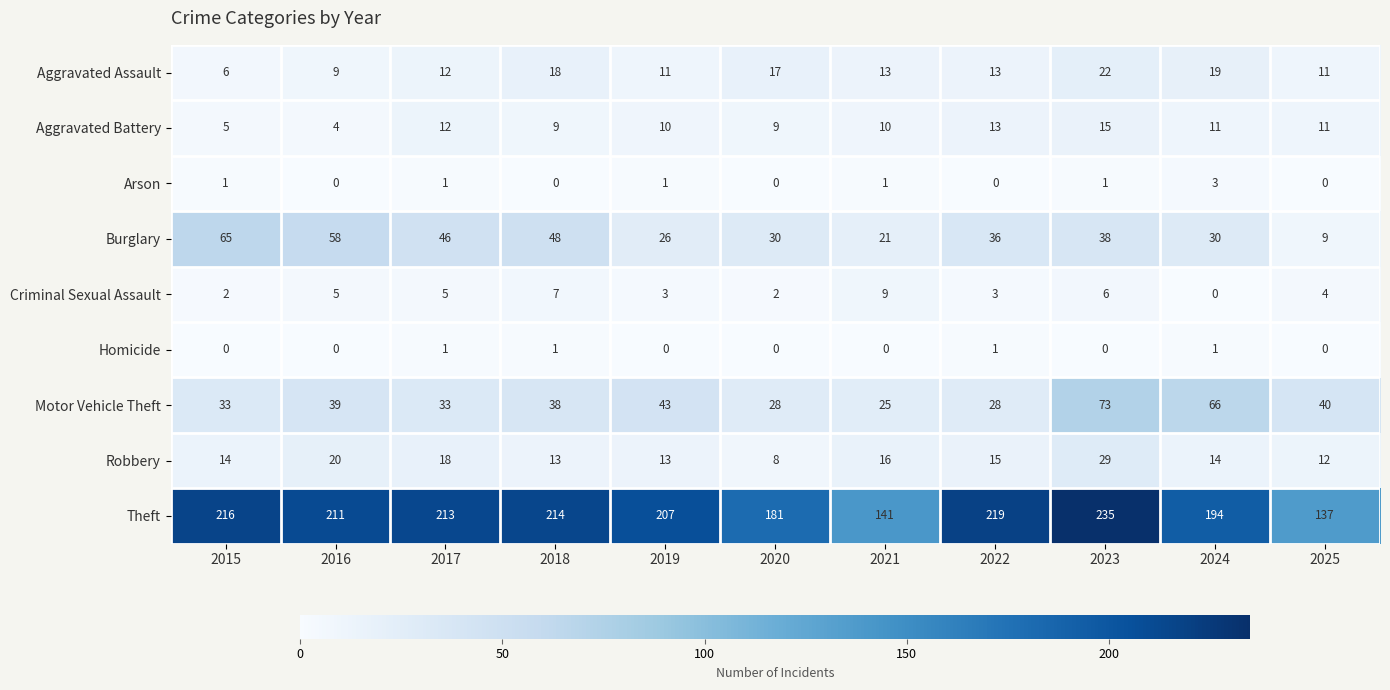

Count the Homicide values in the range 0 to 1.

11